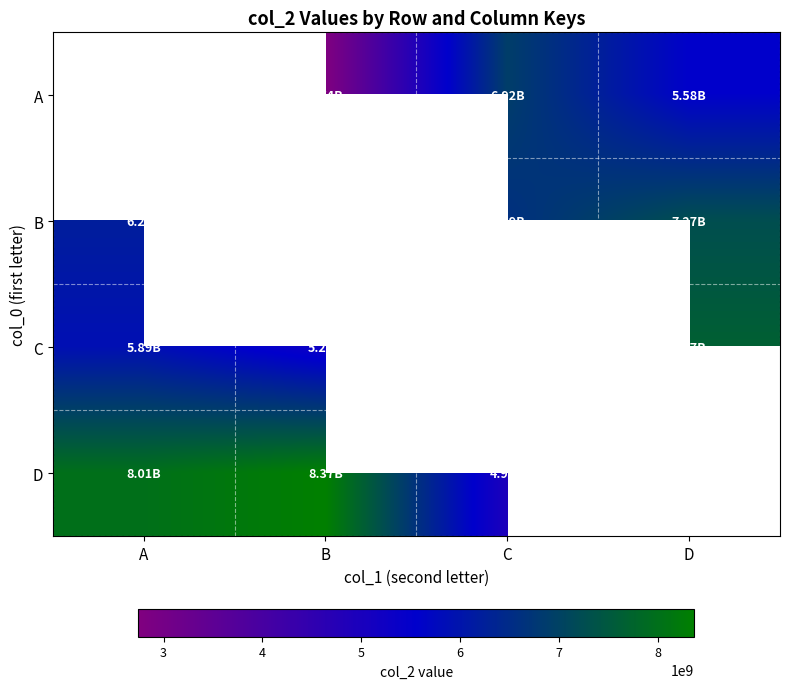

How many data points in B are less than 6591866542?

1